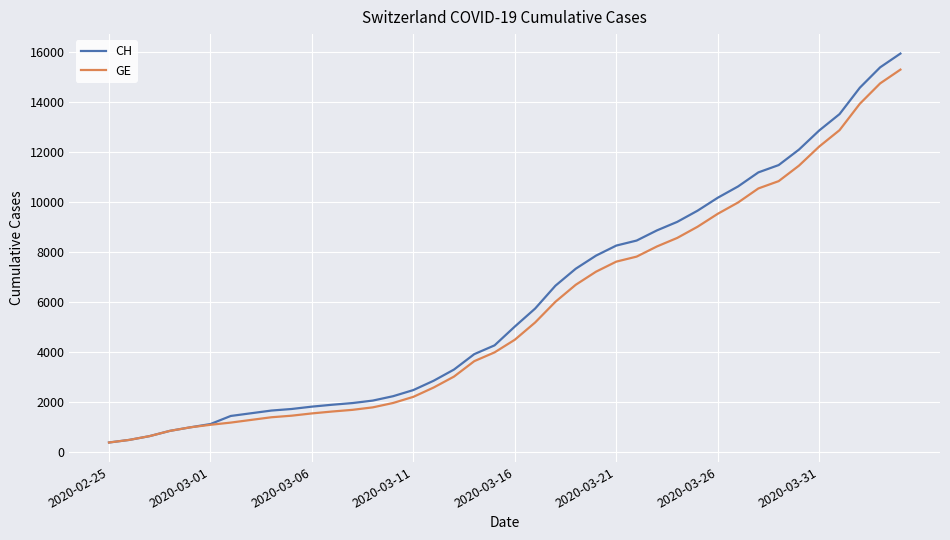

What is the smallest value displayed?

375